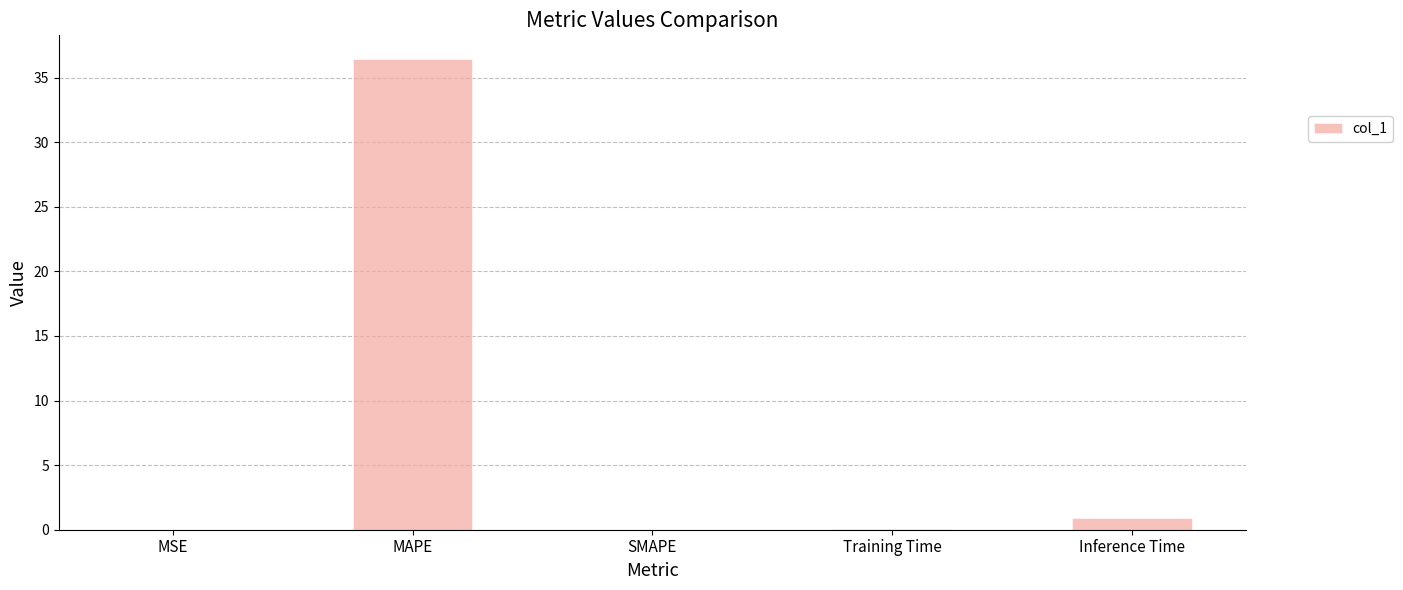

What is the sum of the values at Inference Time and SMAPE?

0.9